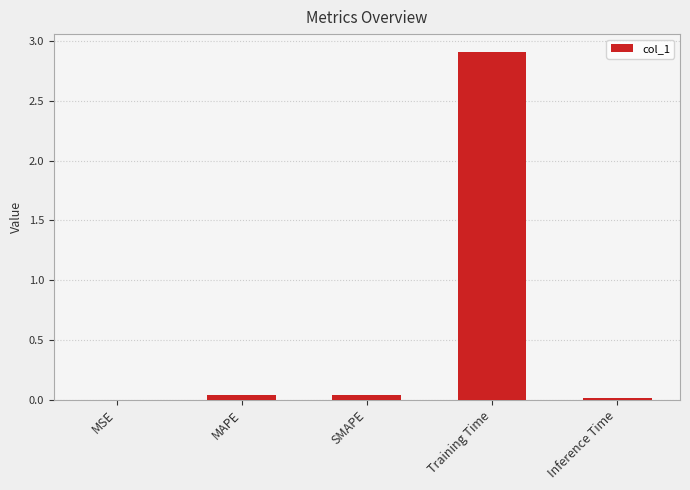

What is the sum of all values?

3.0